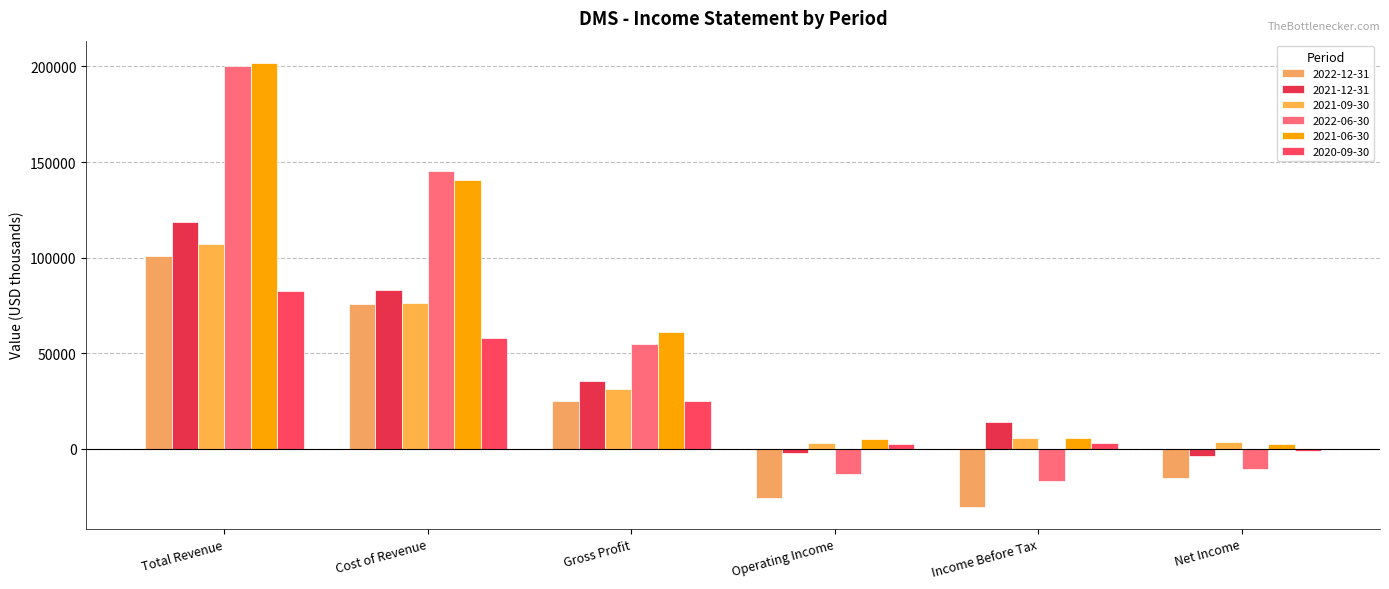

At Total Revenue, list the series in order from largest to smallest.

2021-06-30, 2022-06-30, 2021-12-31, 2021-09-30, 2022-12-31, 2020-09-30